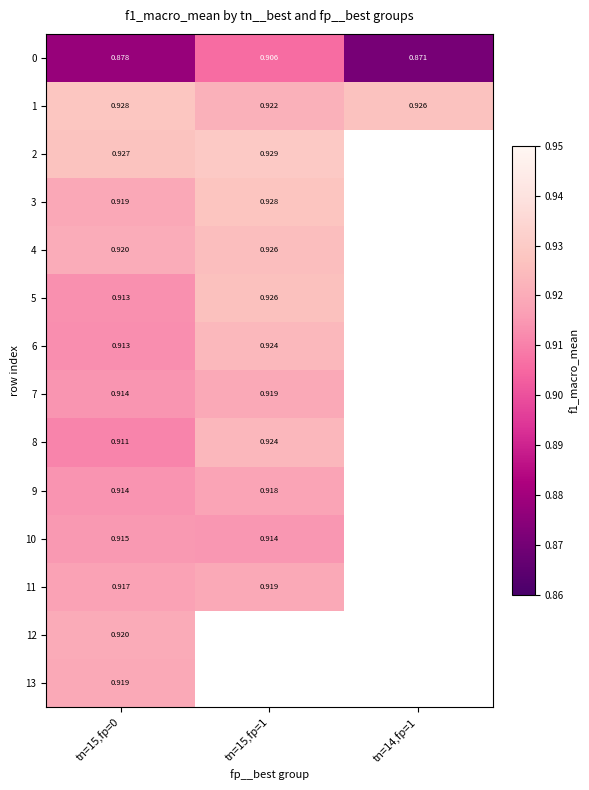

Is the value of 3 at tn=15,fp=0 greater than the value of 0 at tn=15,fp=0?

Yes